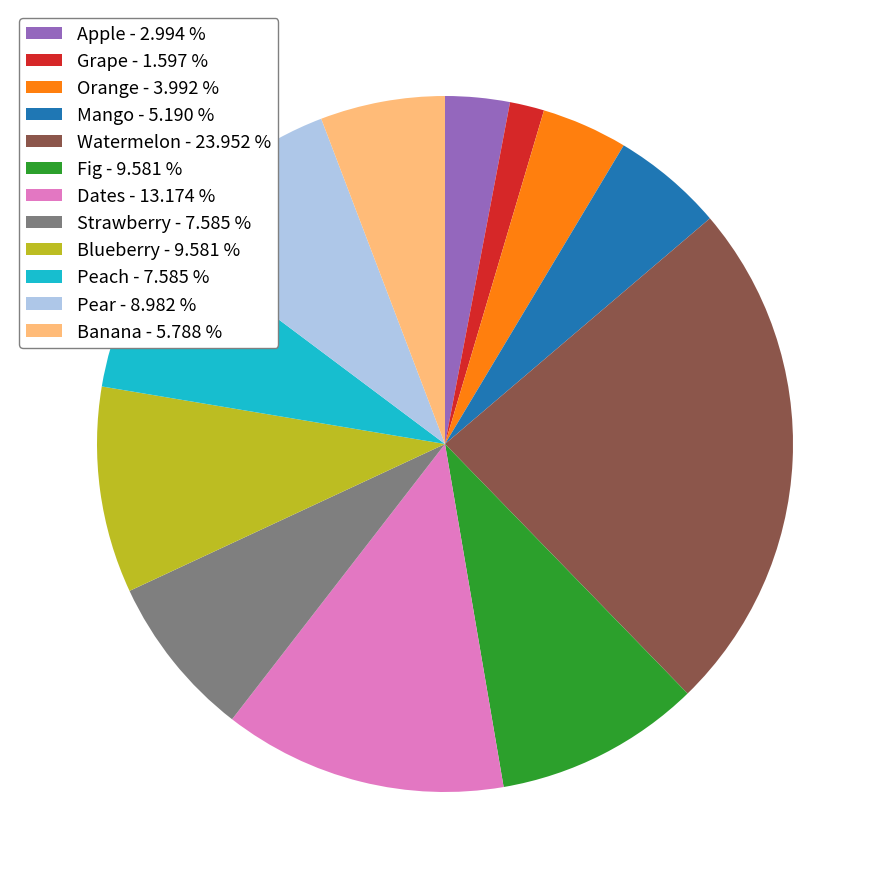

Which category has the smallest portion of the pie?

Grape